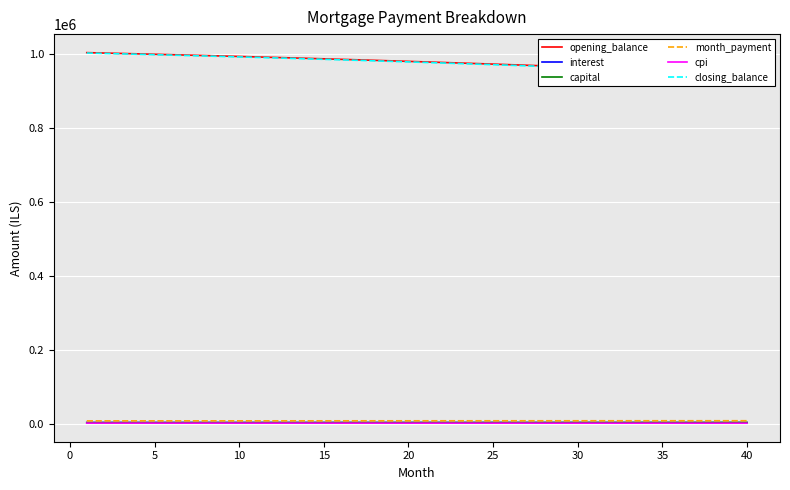

What is the minimum value shown in the chart?

3139.9